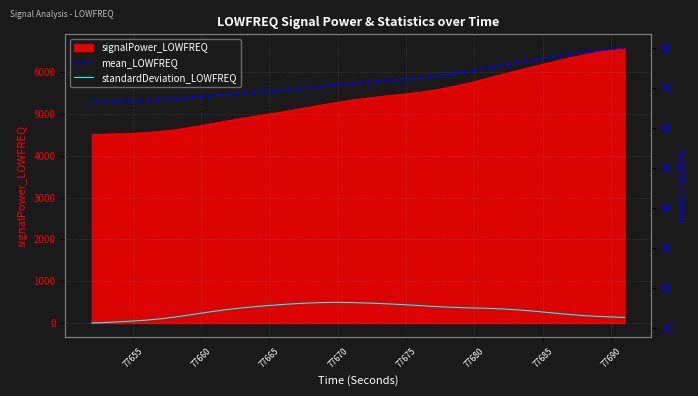

At how many categories does at least one series exceed 68?

31